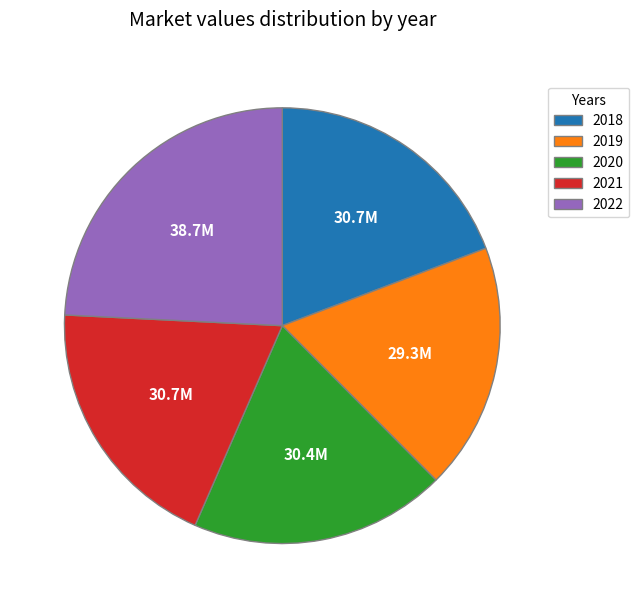

Does any single category account for the majority?

No